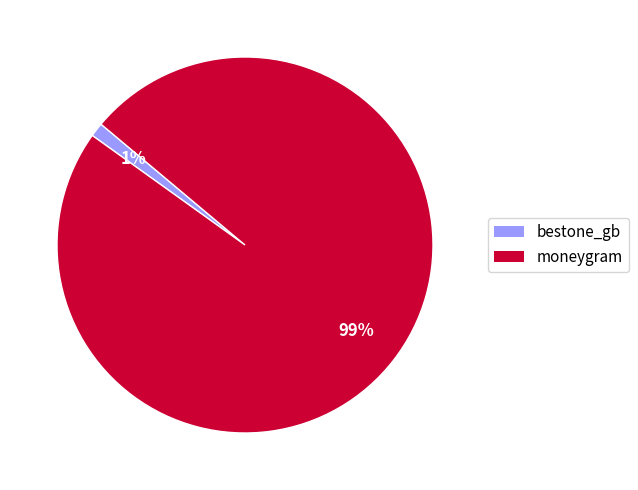

The moneygram slice represents 99% of the pie. True or false?

True